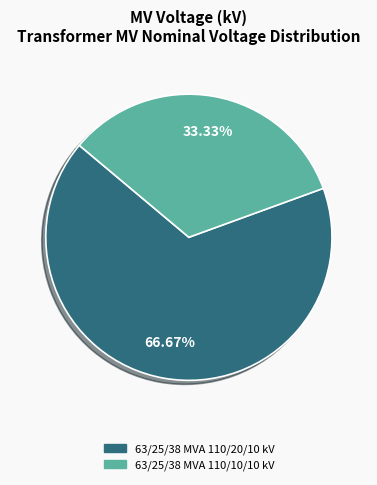

How many segments does this pie chart have?

2